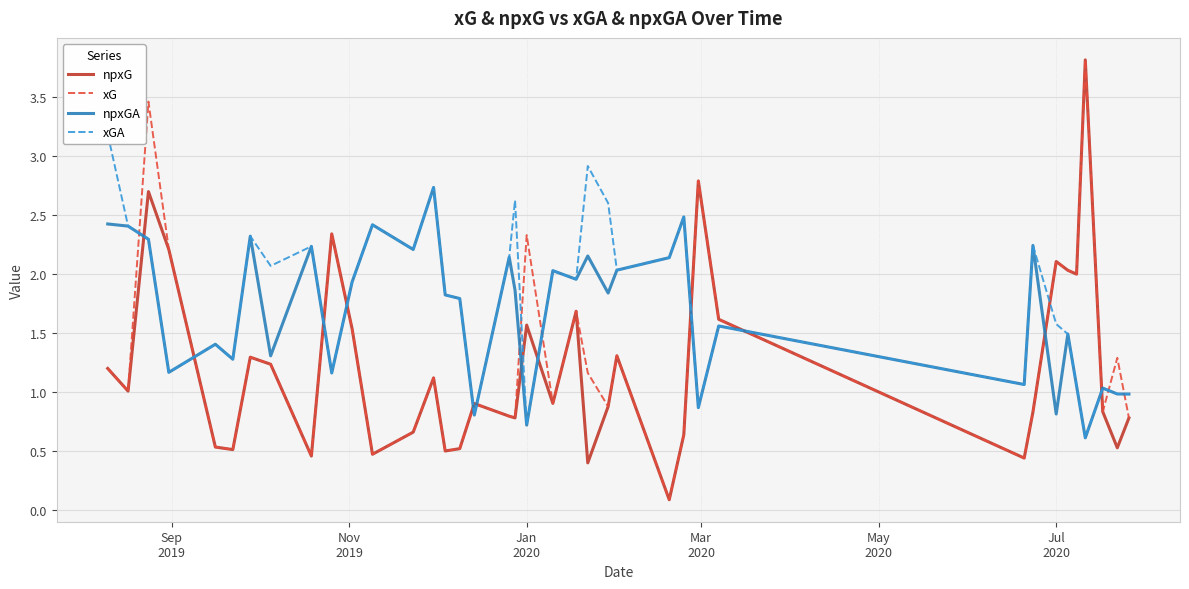

What is the maximum value for npxG?

3.8